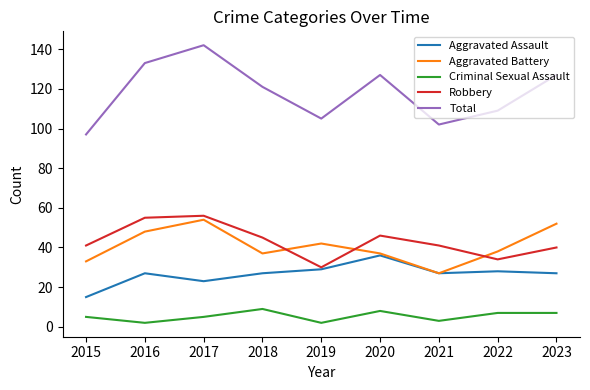

What is the greatest value displayed?

142